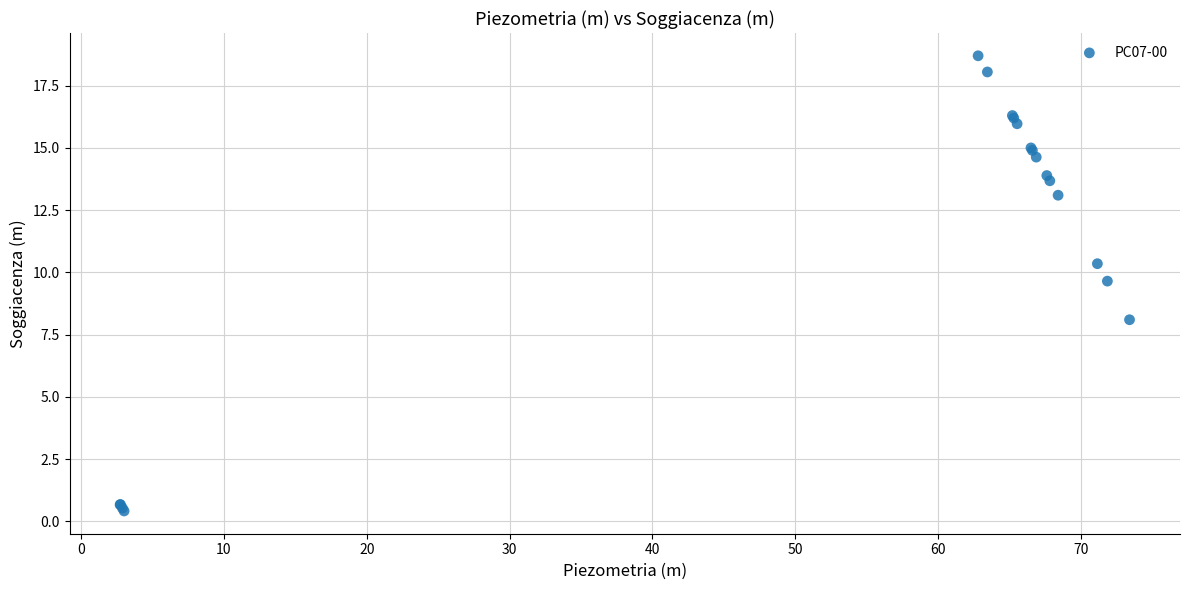

What Y value in the scatter plot is closest to 9?

9.7